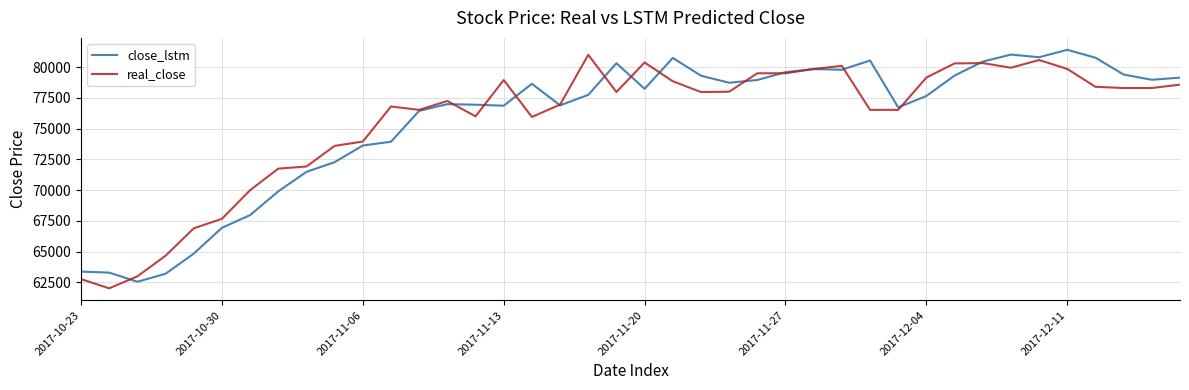

What is the greatest value displayed?

81404.5